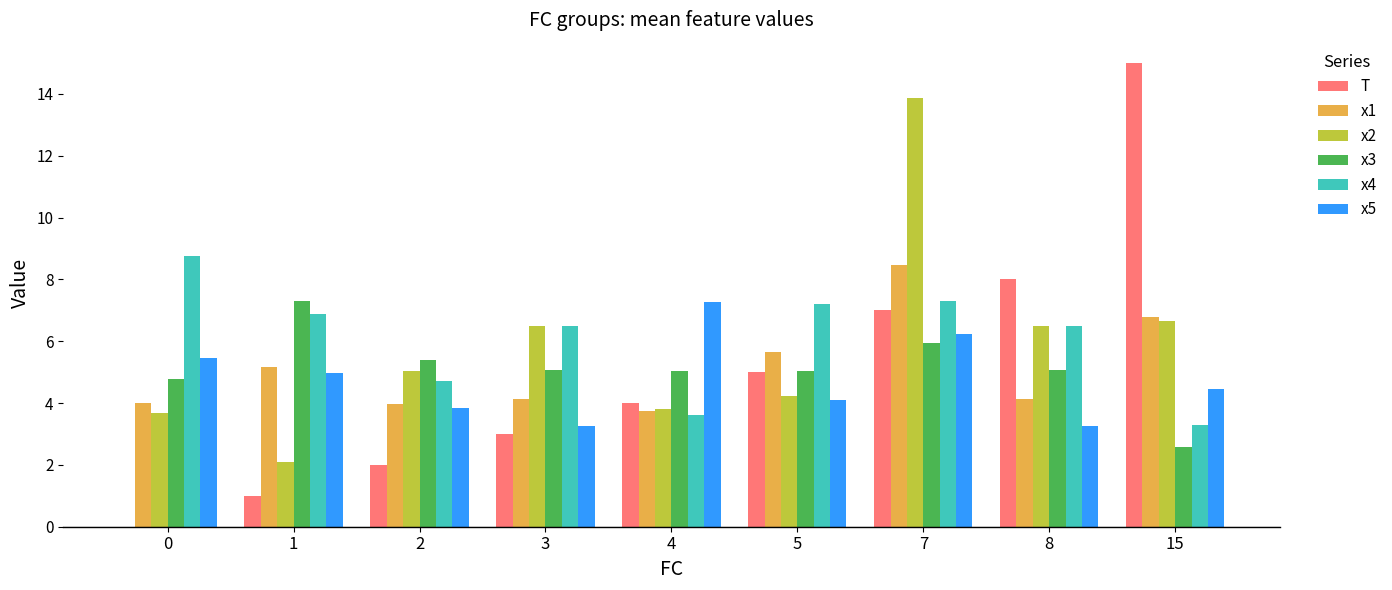

Count the number of categories in the chart.

9